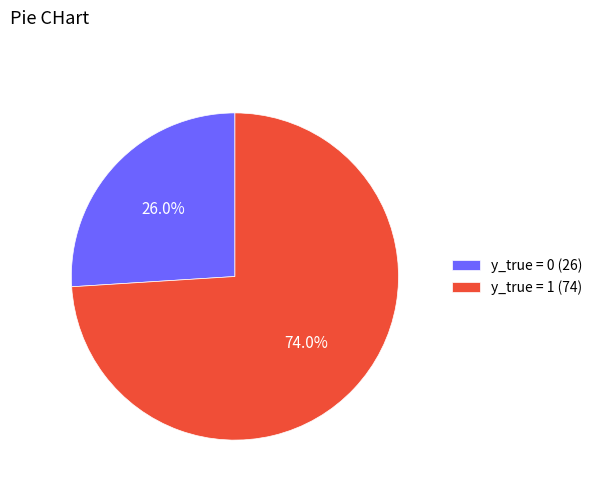

Is the sum of y_true = 1 and y_true = 0 greater than half?

Yes